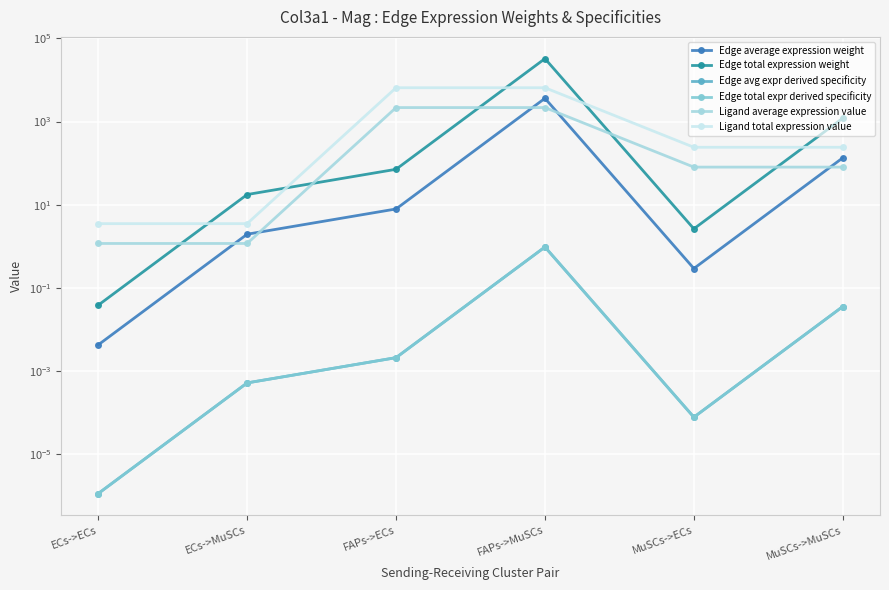

Reading left to right, list all the values displayed in this chart.

Edge average expression weight: 0.0	2.0	7.9	3623.3	0.3	134.0
Edge total expression weight: 0.0	17.6	71.1	32610.0	2.6	1206.1
Edge avg expr derived specificity: 0.0	0.0	0.0	1.0	0.0	0.0
Edge total expr derived specificity: 0.0	0.0	0.0	1.0	0.0	0.0
Ligand average expression value: 1.2	1.2	2169.8	2169.8	80.3	80.3
Ligand total expression value: 3.5	3.5	6509.4	6509.4	240.8	240.8